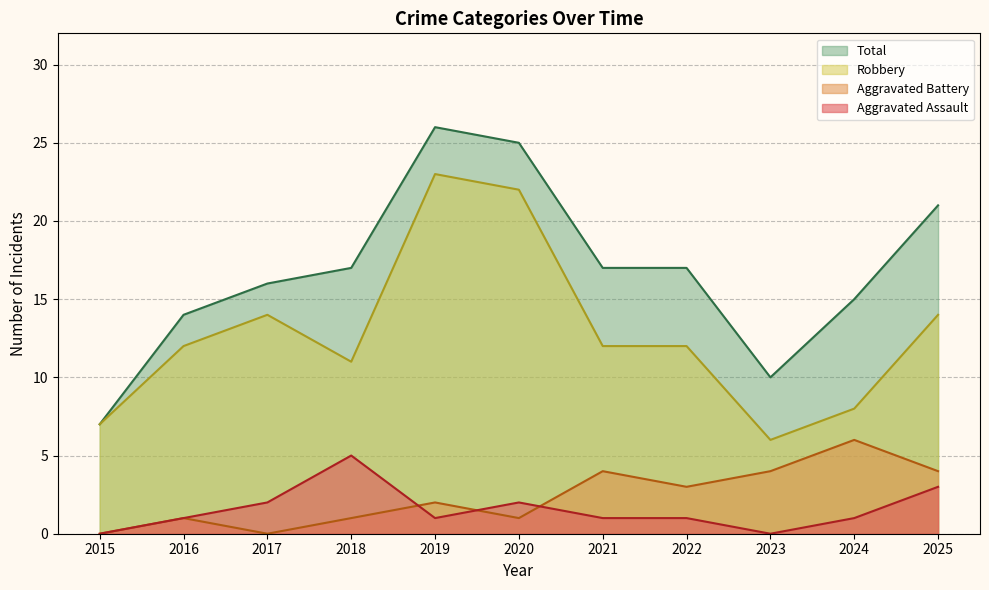

At 2025, list the series in order from largest to smallest.

Total, Robbery, Aggravated Battery, Aggravated Assault